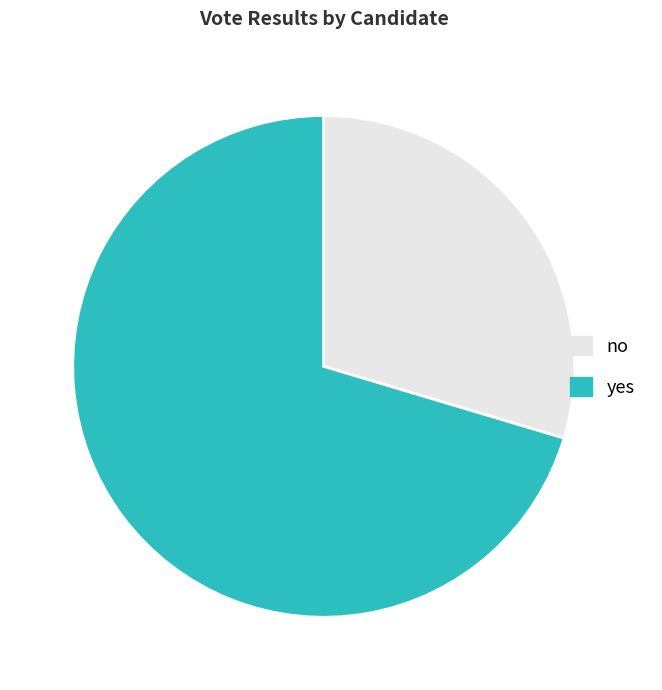

Between no and yes, which is larger?

yes